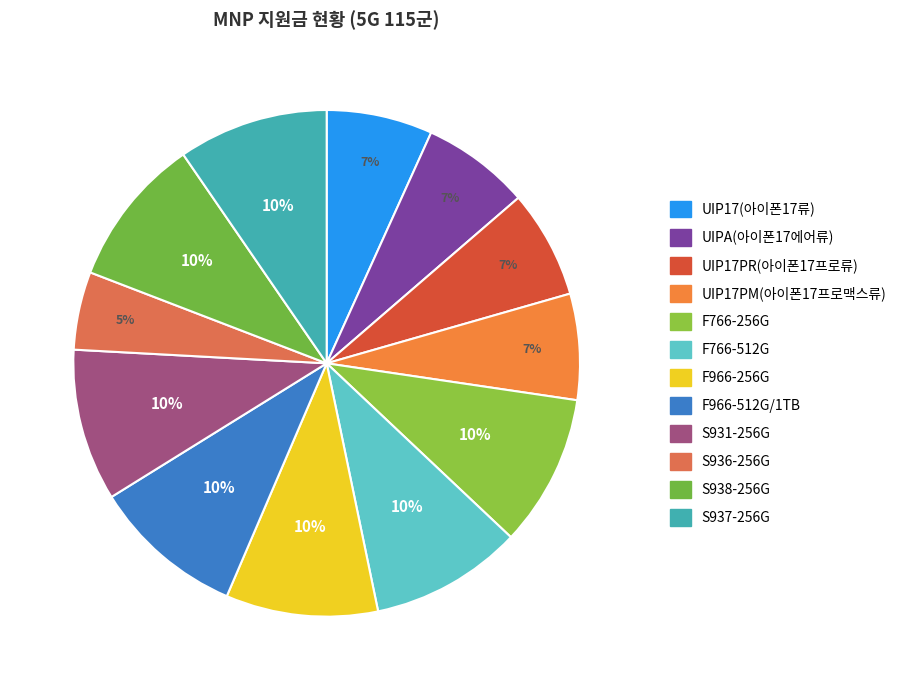

How many slices are in this pie chart?

12